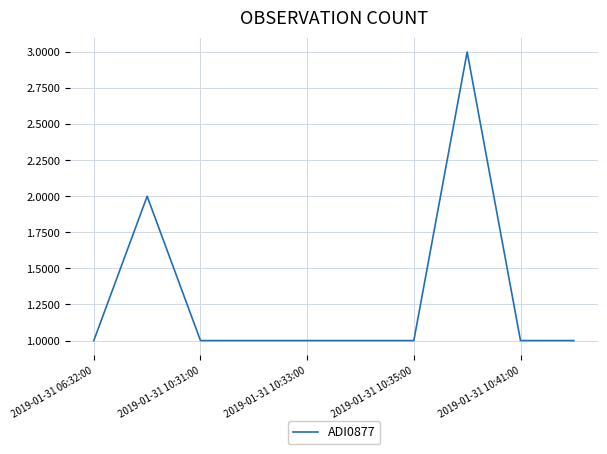

What is the minimum value shown in the chart?

1